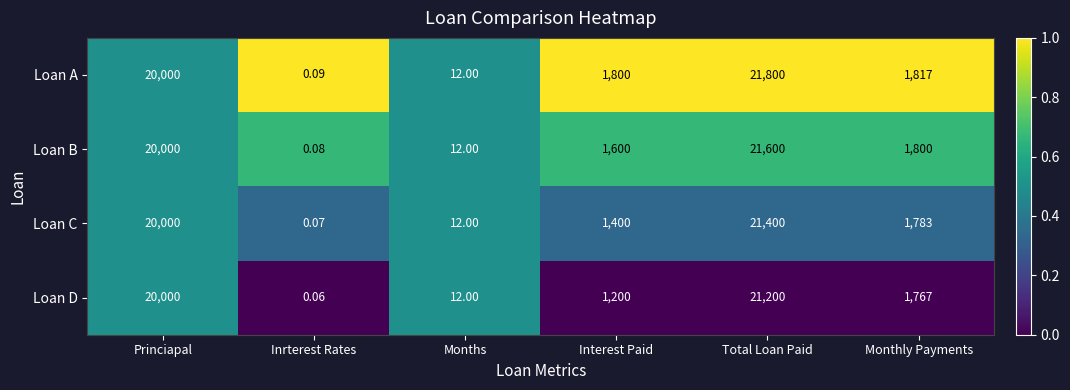

Which category has the lowest value in the Loan C series?

Inrterest Rates